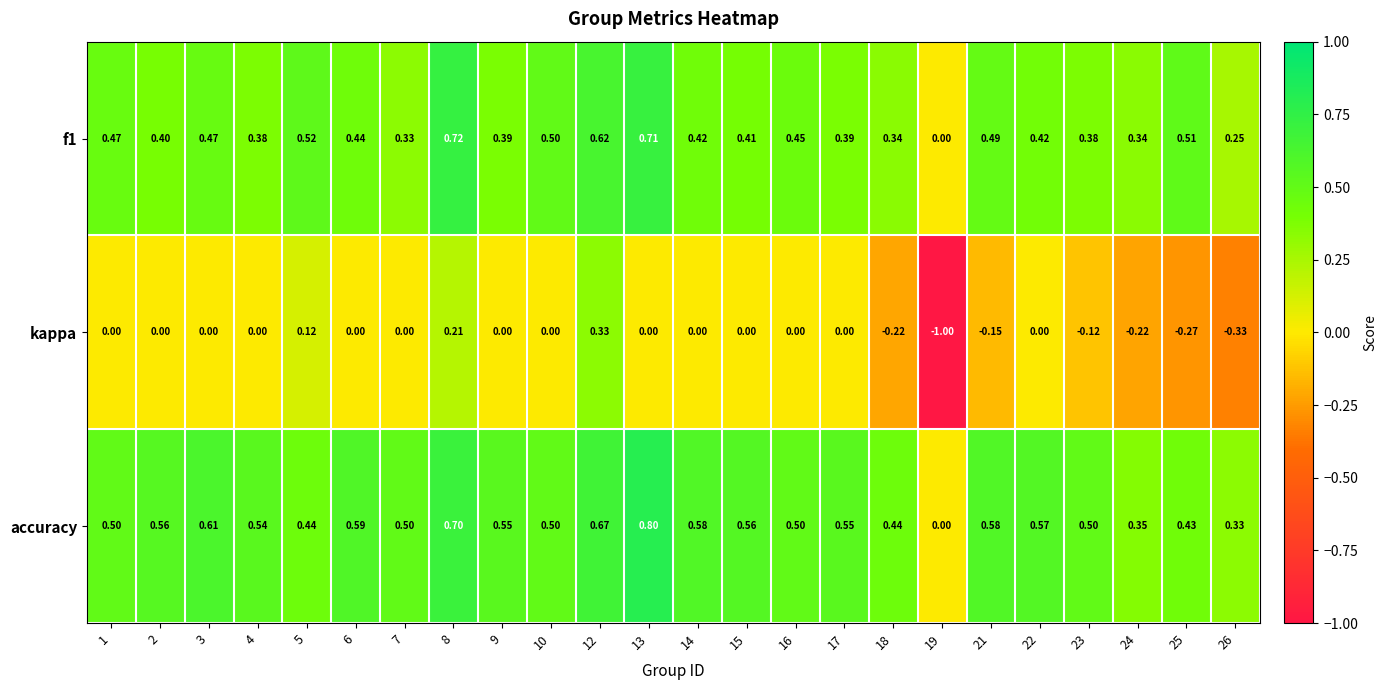

Between 7 and 26, which series saw the biggest shift?

kappa